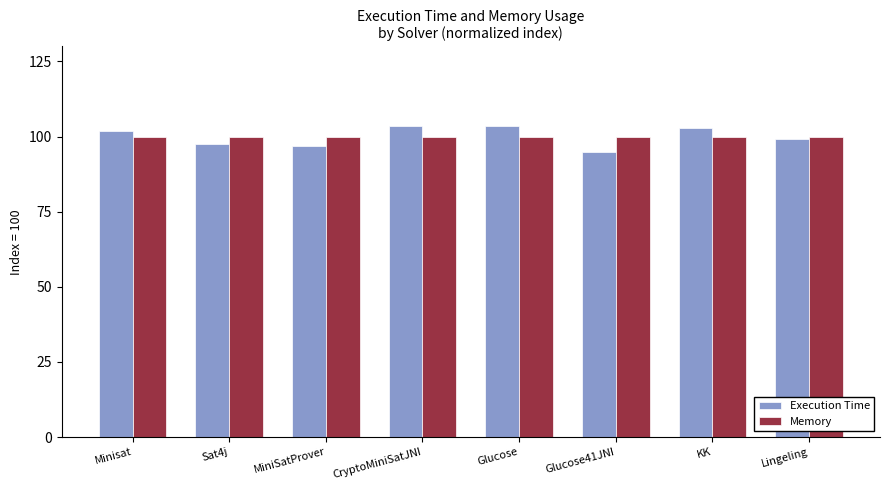

What is the value of the Memory bar at the 5th from the left?

100.0